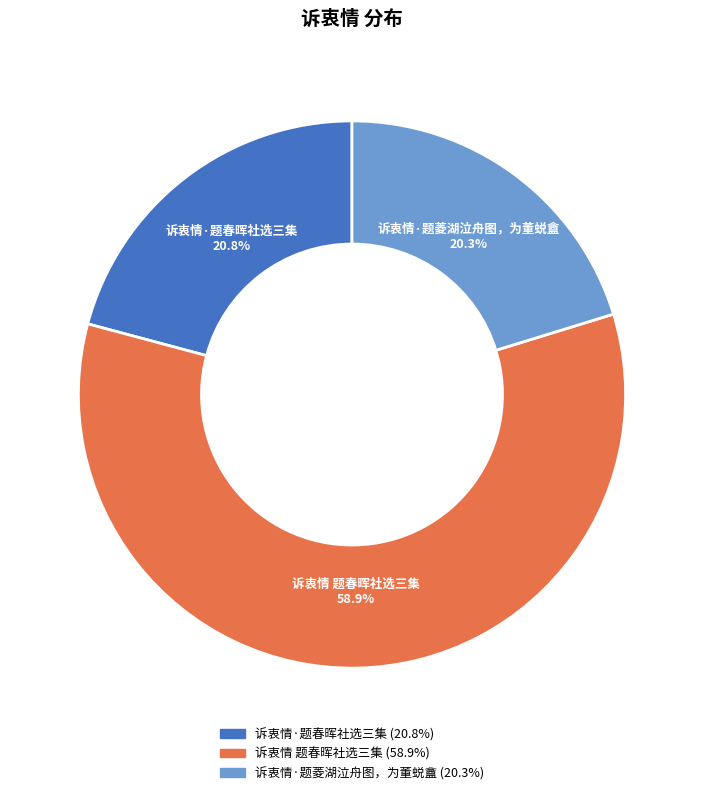

True or false: 诉衷情·题菱湖泣舟图，为董蜕盦 accounts for 32% of the total.

False